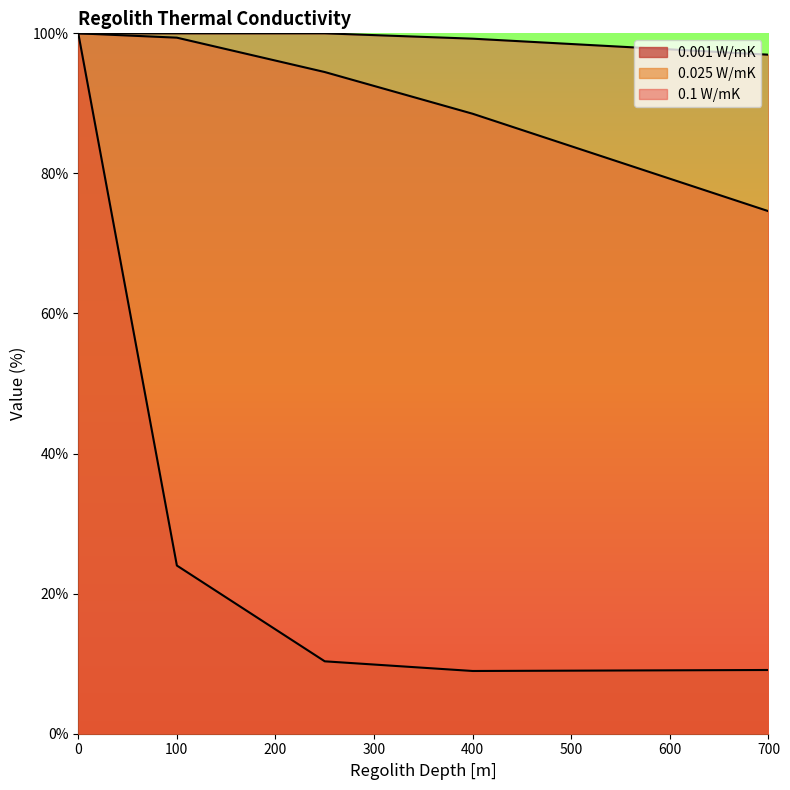

How many series are shown in this chart?

3